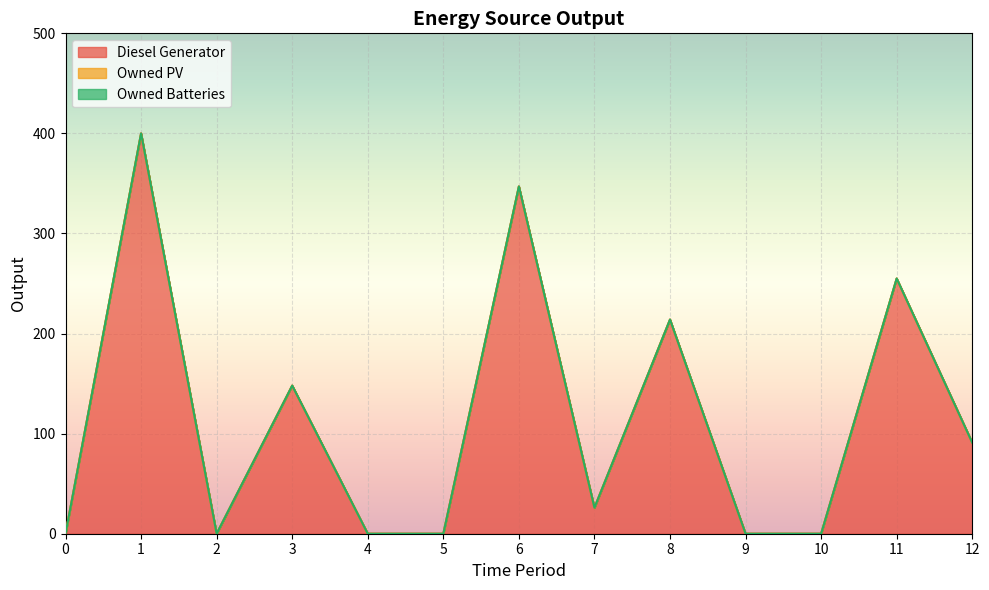

Reading left to right, transcribe all the data shown in this chart.

Diesel Generator: 0=0	1=400	2=0	3=148	4=0	5=0	6=347	7=26	8=214	9=0	10=0	11=255	12=91
Owned PV: 0=0	1=0	2=0	3=0	4=0	5=0	6=0	7=0	8=0	9=0	10=0	11=0	12=0
Owned Batteries: 0=0	1=0	2=0	3=0	4=0	5=0	6=0	7=0	8=0	9=0	10=0	11=0	12=0